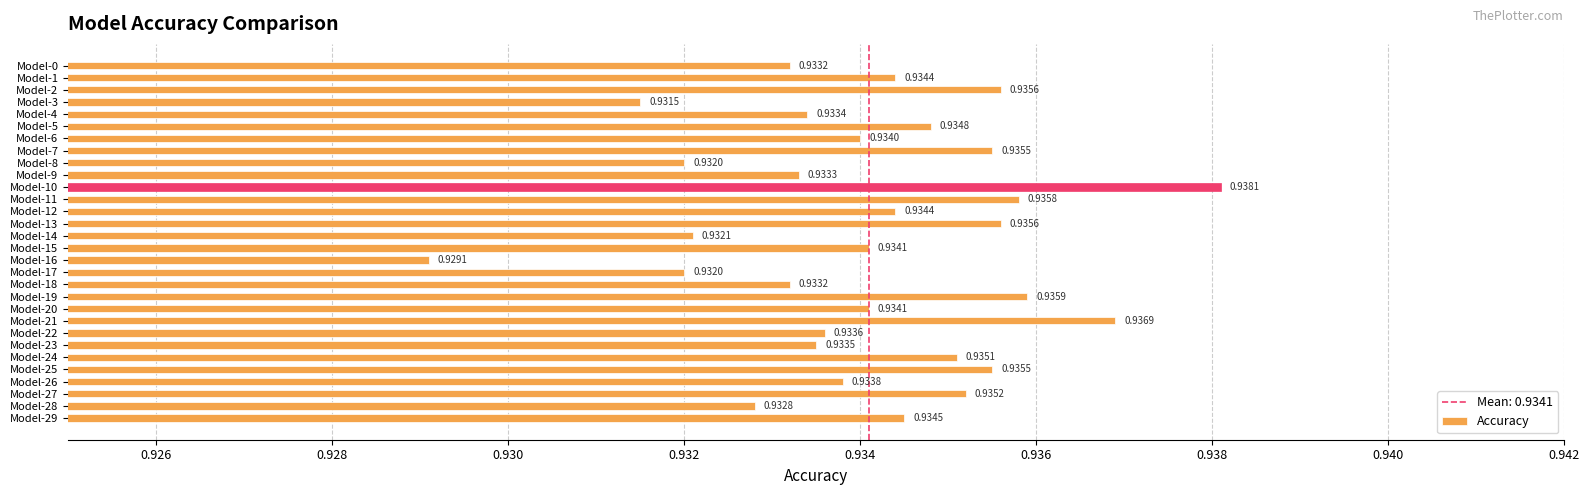

What is the sum of all values?

28.0